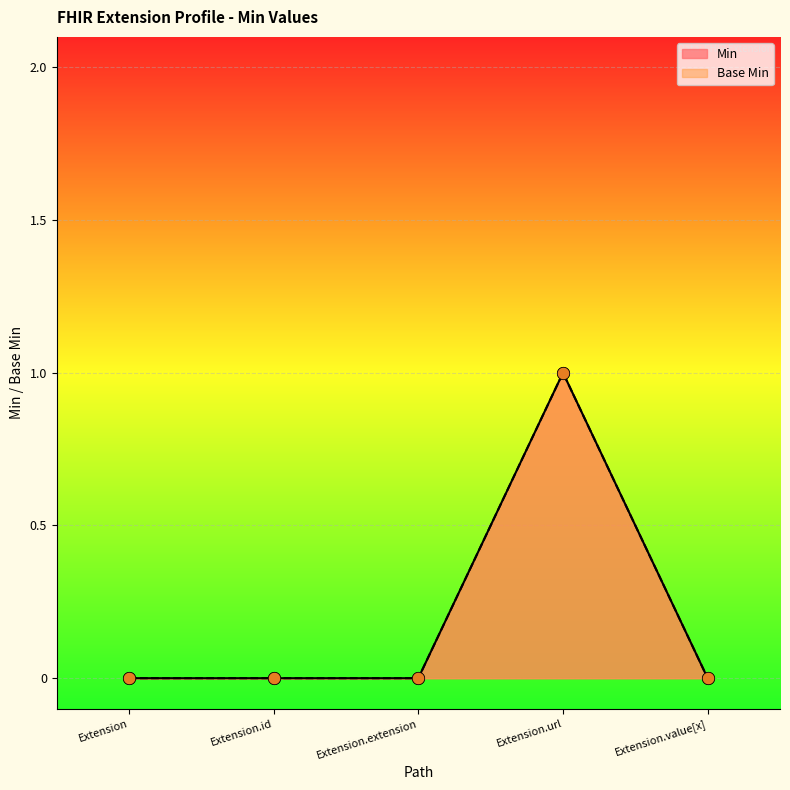

Is the value of Base Min at Extension.value[x] greater than the value of Min at Extension.id?

No